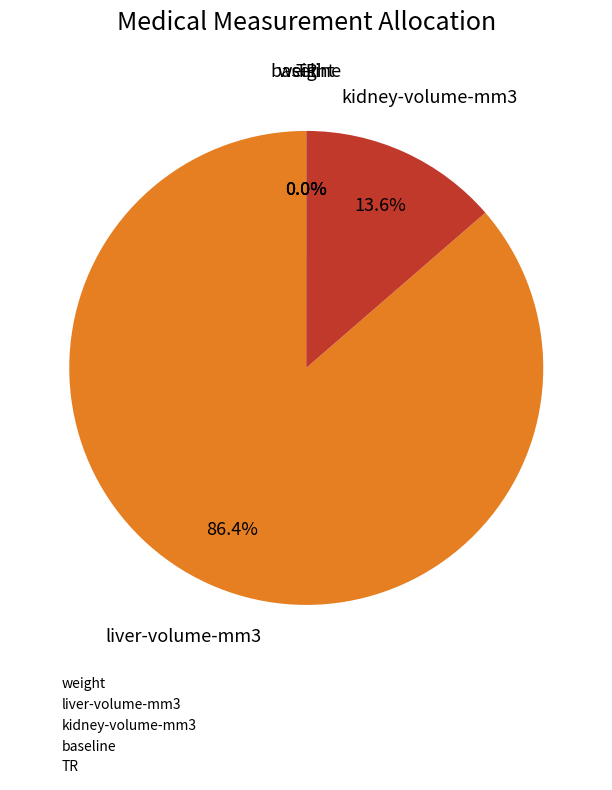

Does liver-volume-mm3 account for over 50% of the chart?

Yes